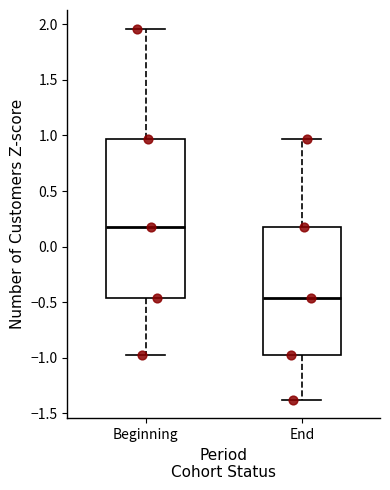

Reading left to right, transcribe this box plot: for each box, give where its median line is, the range the box spans, and where its two whiskers end, as read against the y-axis. The values are not printed on the chart, so give them approximately, as read against the axis.

Beginning: median 0.15, box -0.45 to 0.95, whiskers -0.95 to 1.95
End: median -0.45, box -0.95 to 0.15, whiskers -1.40 to 0.95